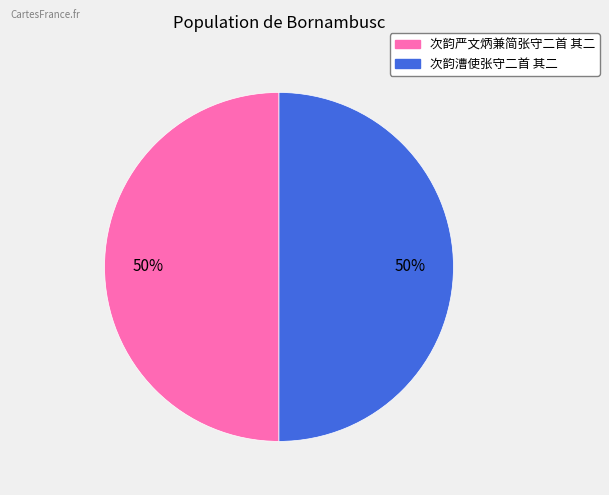

Count the number of slices in the pie.

2